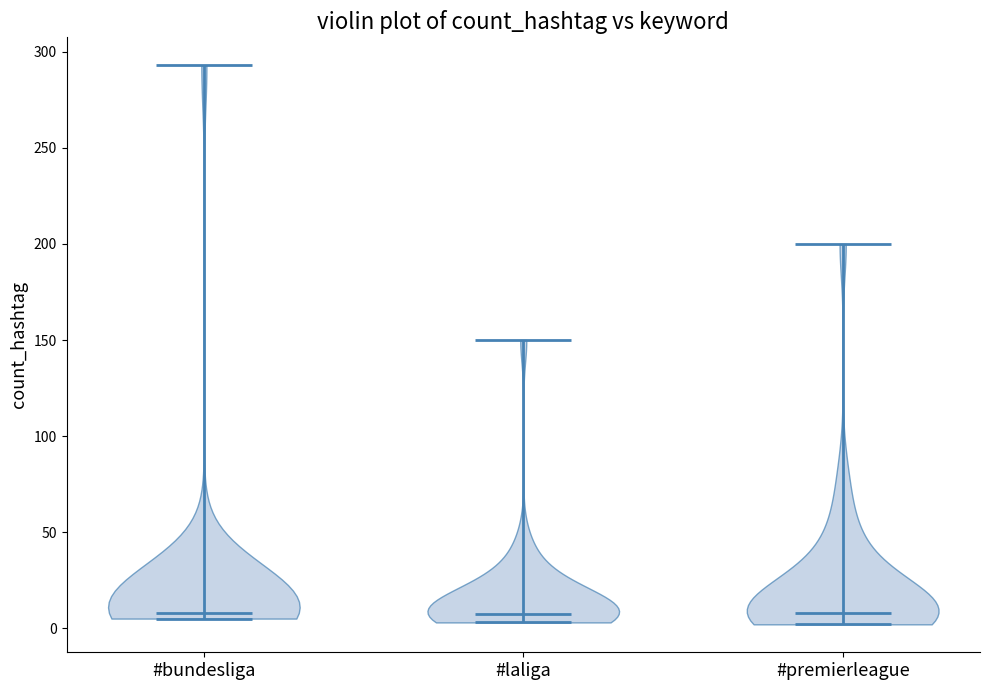

What is the lowest point the violin for #bundesliga reaches on the y-axis? The values are not printed on the chart, so give them approximately, as read against the axis.

5